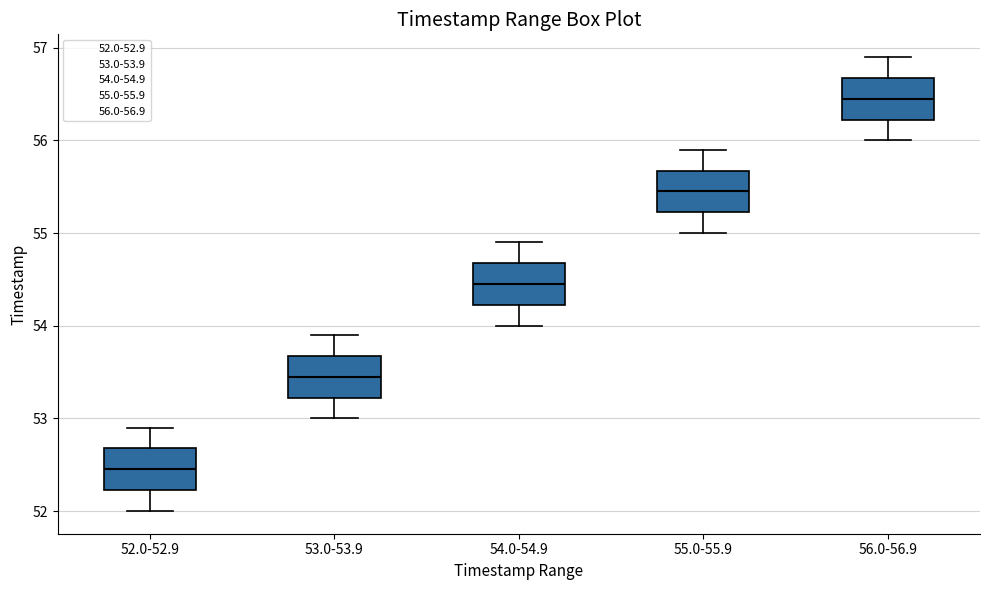

Reading left to right, read every box against the y-axis: the position of its median line, the range the box covers, and the ends of its whiskers. The values are not printed on the chart, so give them approximately, as read against the axis.

52.0-52.9: median 52.5, box 52.2 to 52.7, whiskers 52.0 to 52.9
53.0-53.9: median 53.5, box 53.2 to 53.7, whiskers 53.0 to 53.9
54.0-54.9: median 54.5, box 54.2 to 54.7, whiskers 54.0 to 54.9
55.0-55.9: median 55.5, box 55.2 to 55.7, whiskers 55.0 to 55.9
56.0-56.9: median 56.5, box 56.2 to 56.7, whiskers 56.0 to 56.9